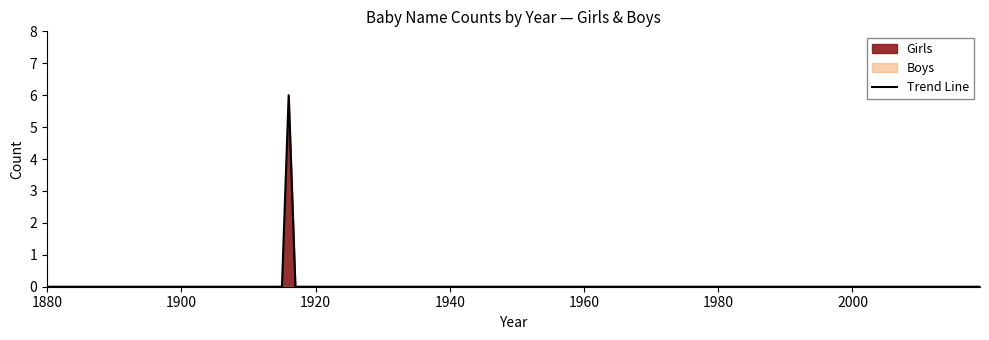

Rank the series by their maximum value, from lowest to highest.

Boys, Girls